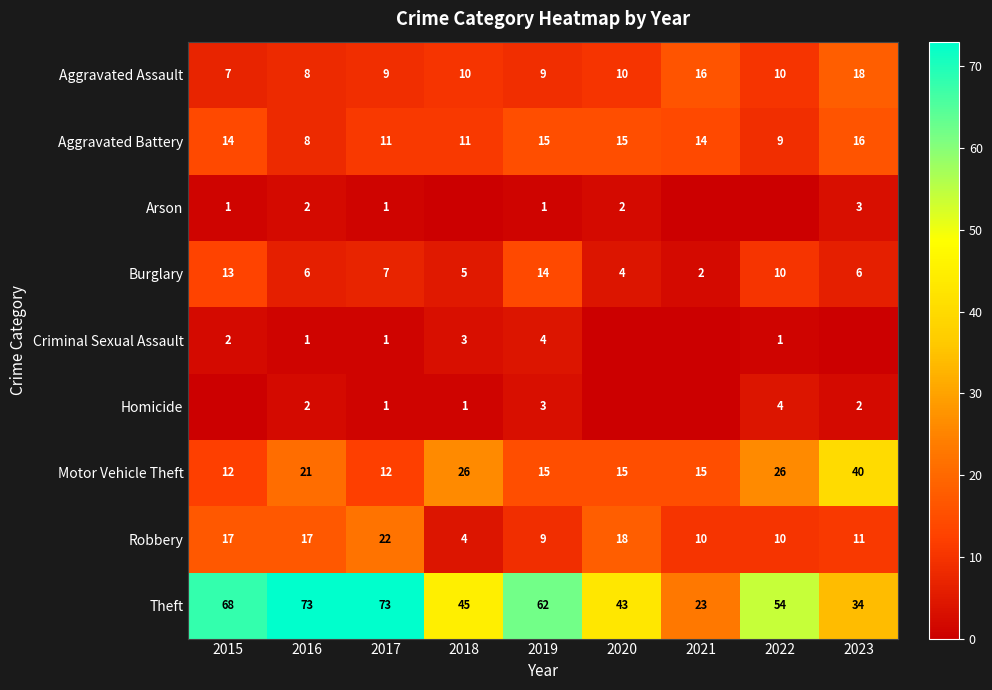

What is the maximum value shown in the chart?

73